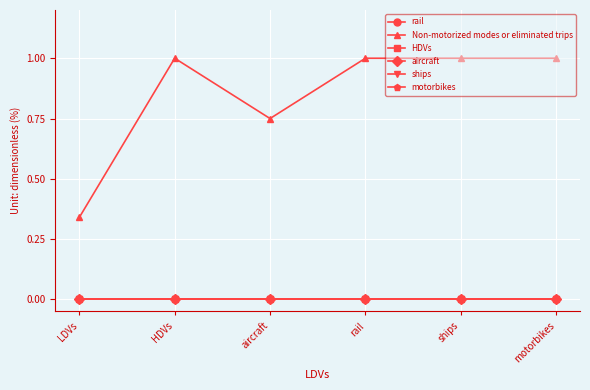

Reading right to left, list all the values displayed in this chart.

rail: motorbikes=0.0	ships=0.0	rail=0.0	aircraft=0.0	HDVs=0.0	LDVs=0.0
Non-motorized modes or eliminated trips: motorbikes=1.0	ships=1.0	rail=1.0	aircraft=0.8	HDVs=1.0	LDVs=0.3
HDVs: motorbikes=0.0	ships=0.0	rail=0.0	aircraft=0.0	HDVs=0.0	LDVs=0.0
aircraft: motorbikes=0.0	ships=0.0	rail=0.0	aircraft=0.0	HDVs=0.0	LDVs=0.0
ships: motorbikes=0.0	ships=0.0	rail=0.0	aircraft=0.0	HDVs=0.0	LDVs=0.0
motorbikes: motorbikes=0.0	ships=0.0	rail=0.0	aircraft=0.0	HDVs=0.0	LDVs=0.0